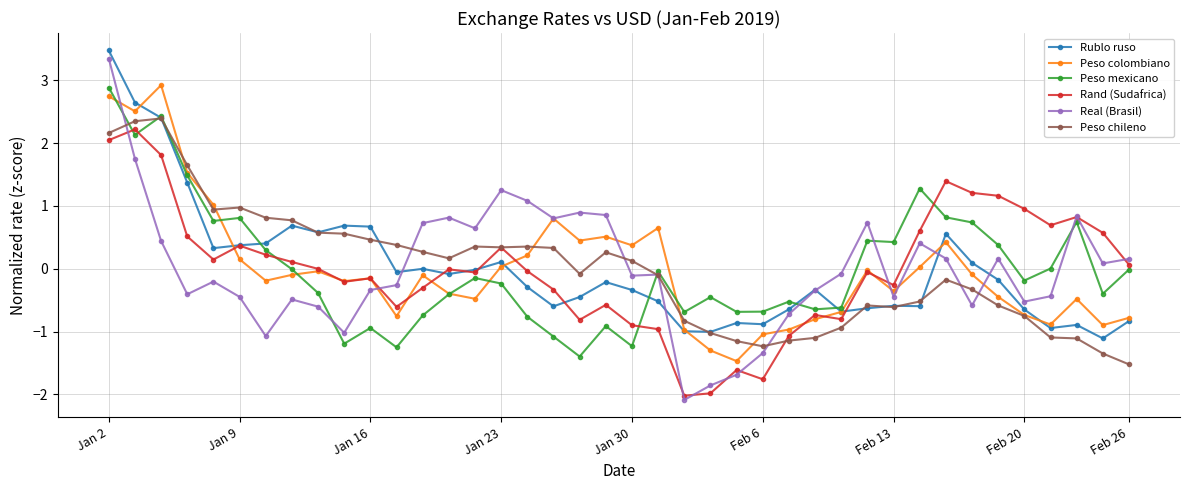

Which series has the largest range (max minus min)?

Real (Brasil)